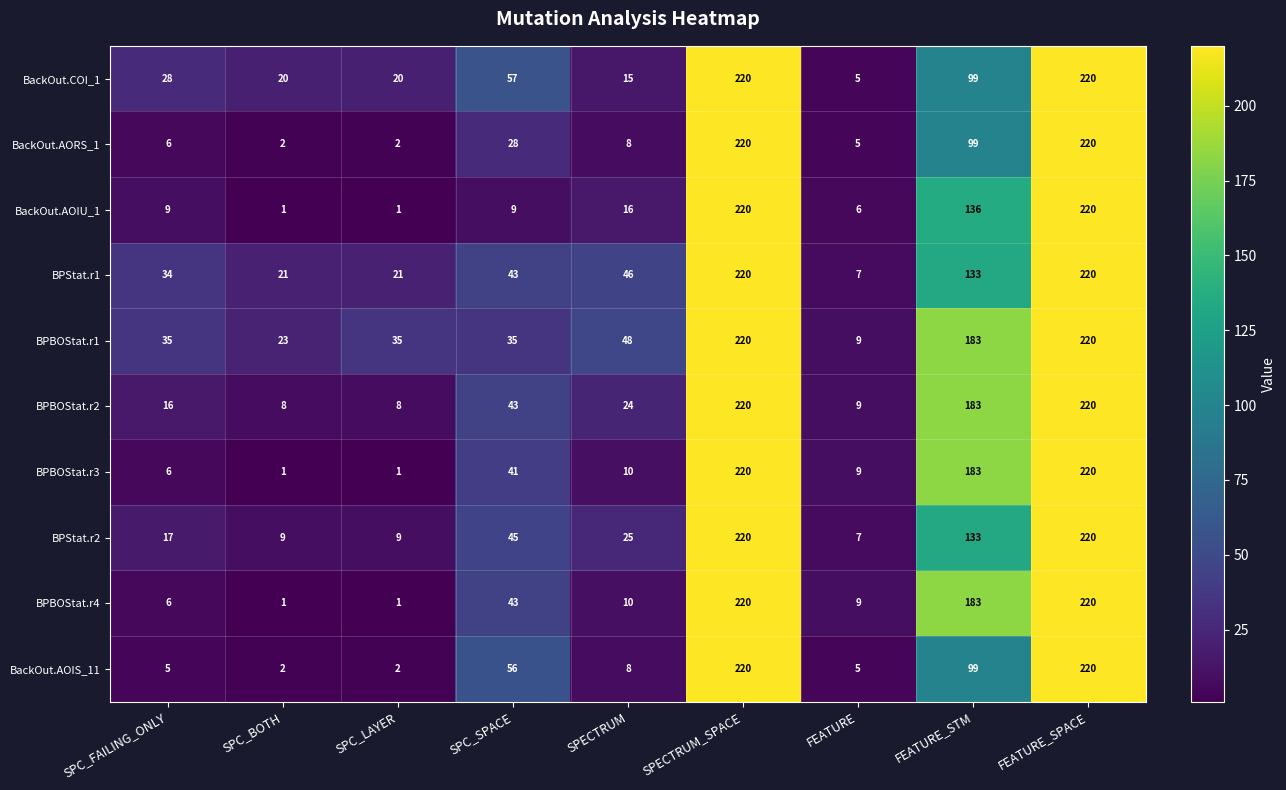

What is the sum of all BPBOStat.r3 values?

691